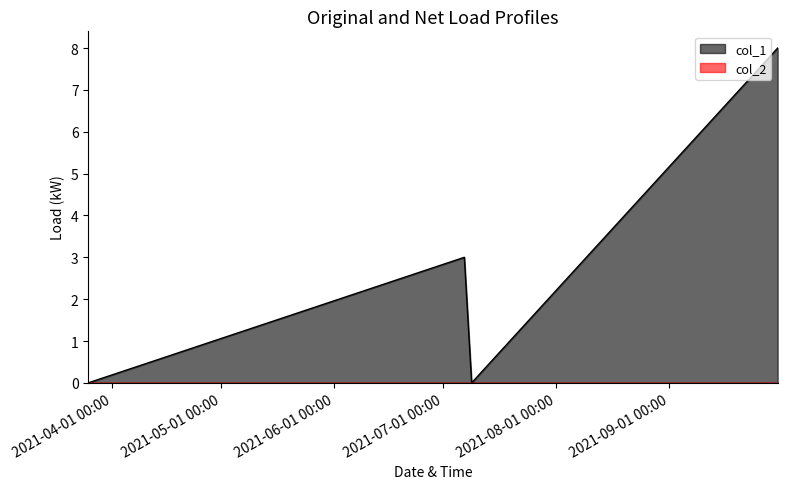

Reading left to right, transcribe all the data shown in this chart.

1616678074=0	1625598699=3	1625771509=0	1633029228=8